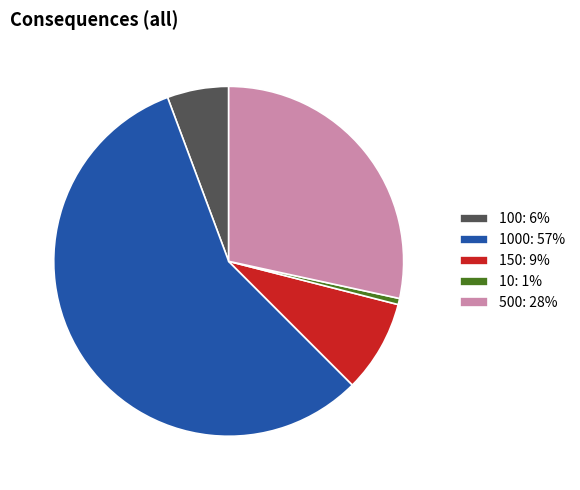

Is 150: 9% the majority of the pie?

No